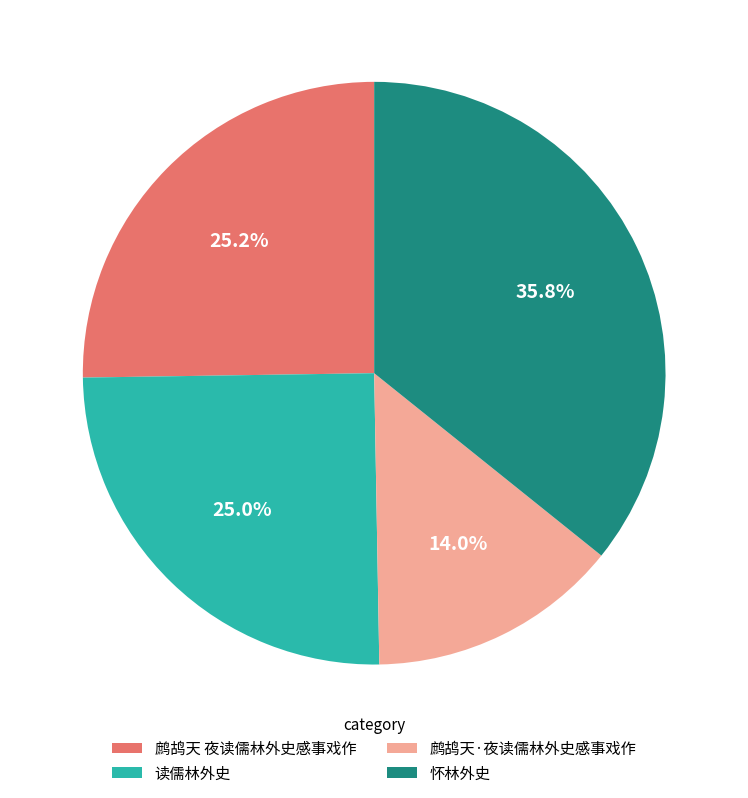

What is the ratio of the value at 鹧鸪天 夜读儒林外史感事戏作 to the value at 读儒林外史?

1.0